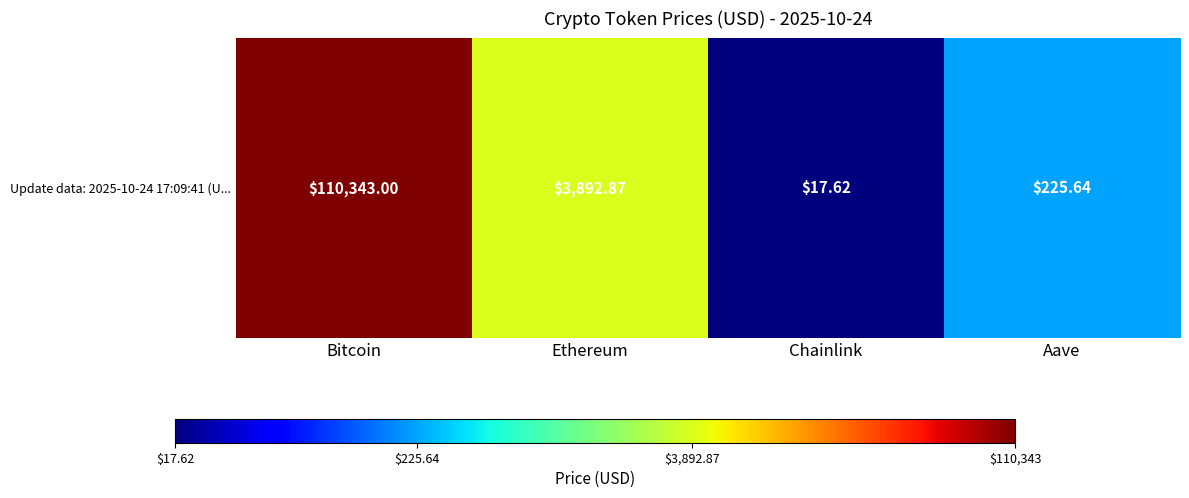

At which category does the chart reach its peak across all series?

Bitcoin